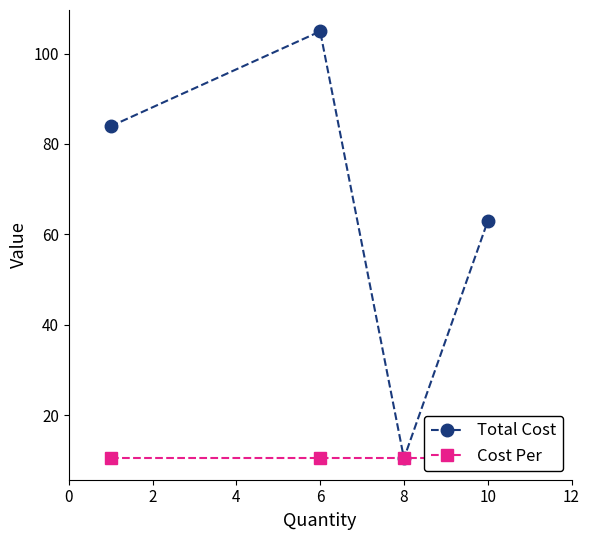

What is the minimum value for Total Cost?

10.5